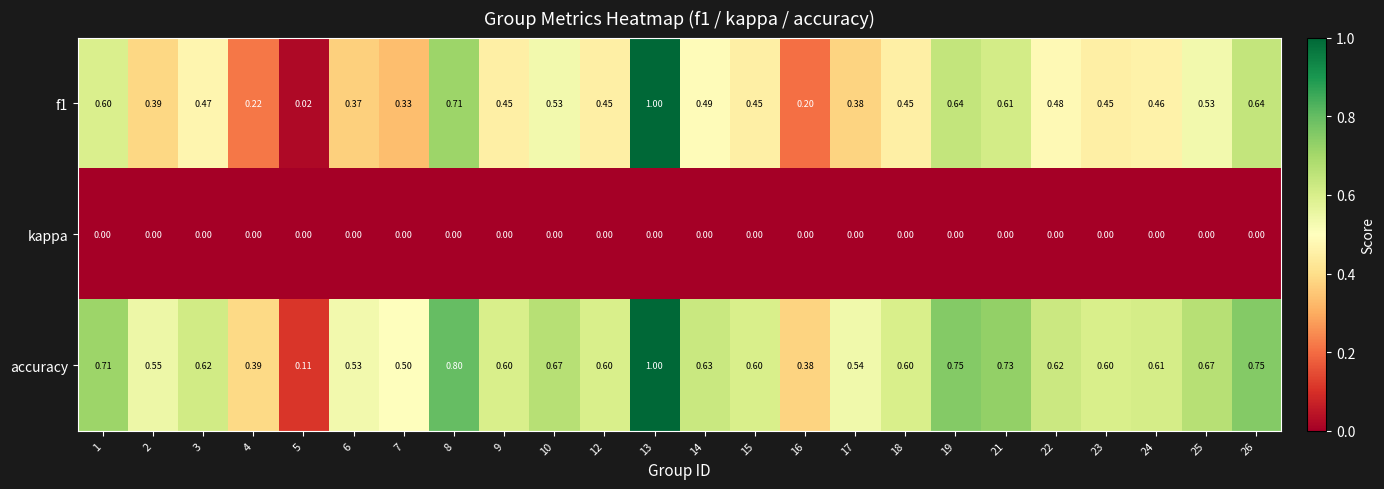

Which series has the largest total across all categories?

accuracy